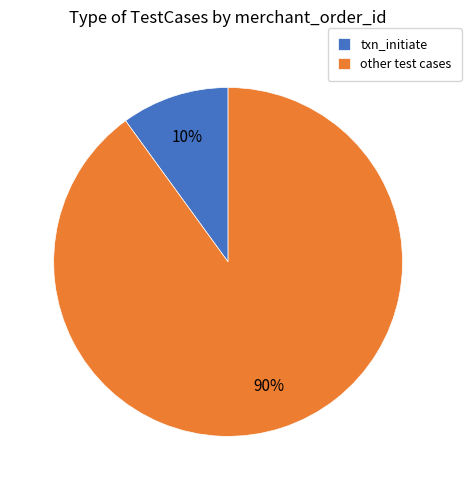

Is the sum of txn_initiate and other test cases greater than half?

Yes